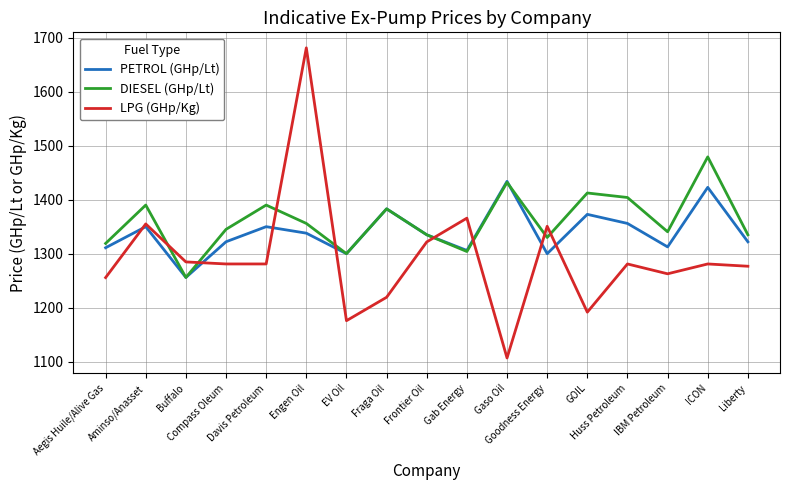

Which series ends up on top after the final intersection of DIESEL (GHp/Lt) and LPG (GHp/Kg)?

DIESEL (GHp/Lt)